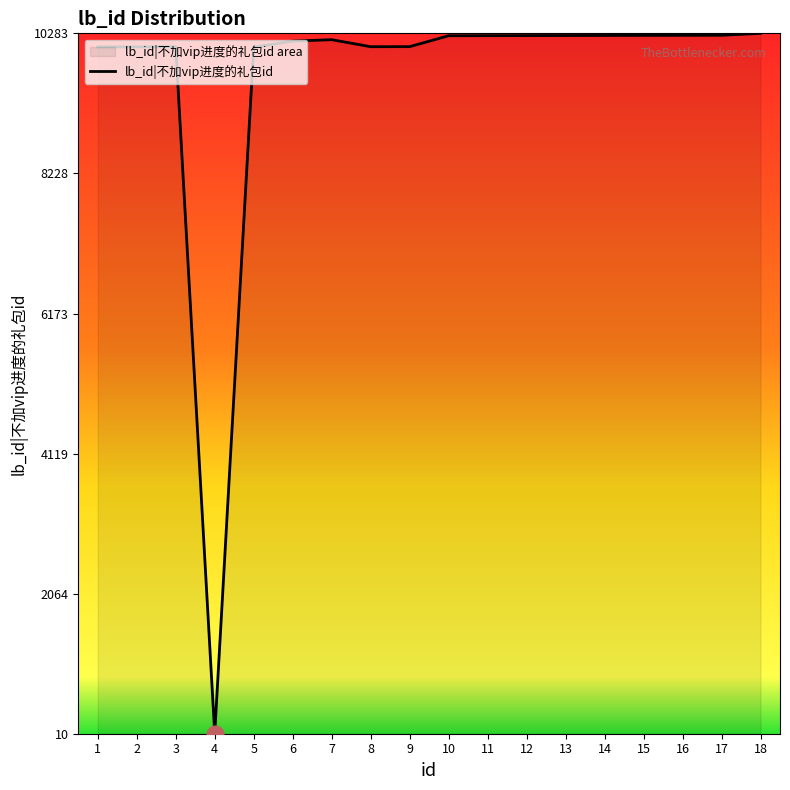

List the labels in order of value, smallest first.

4, 5, 1, 2, 3, 8, 9, 6, 7, 10, 11, 12, 13, 14, 15, 16, 17, 18